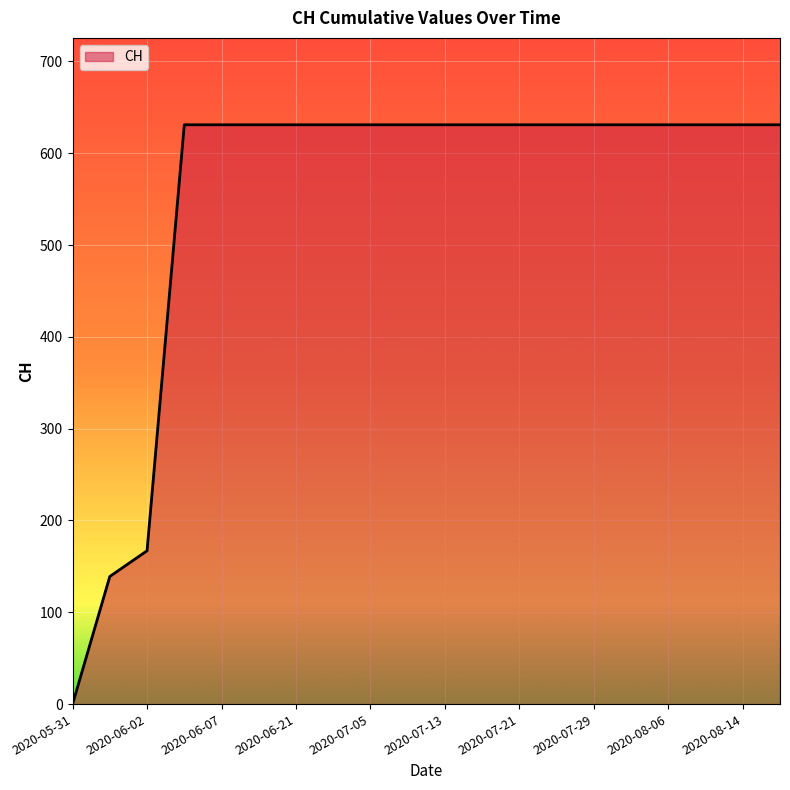

What is the difference between the maximum and minimum values?

631